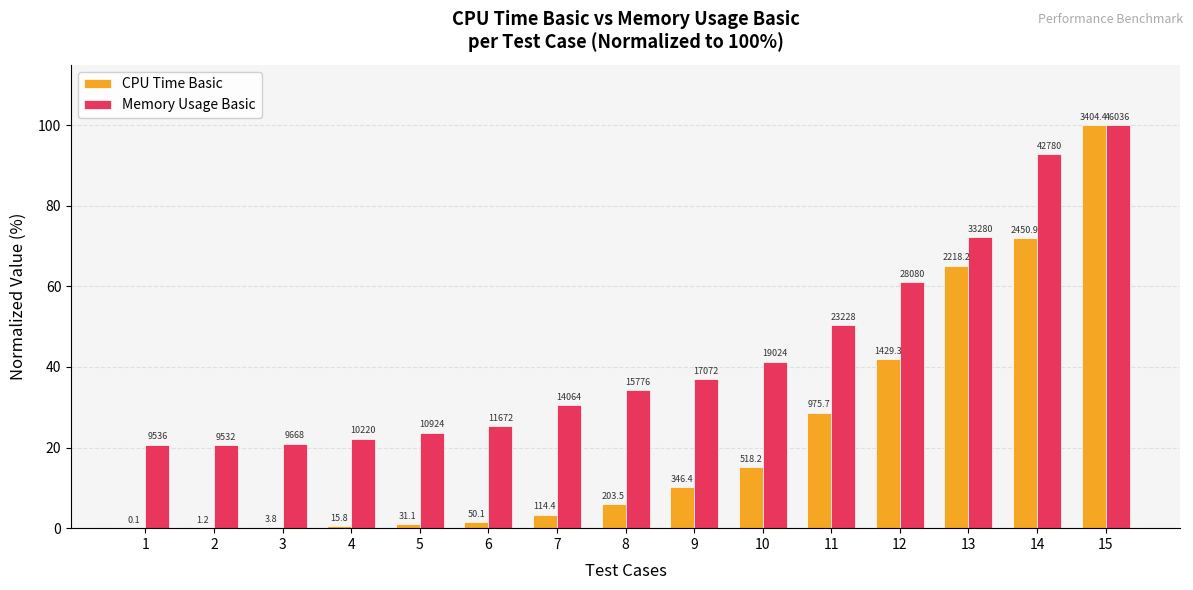

The CPU Time Basic series shows 0.0 at 2. True or false?

True